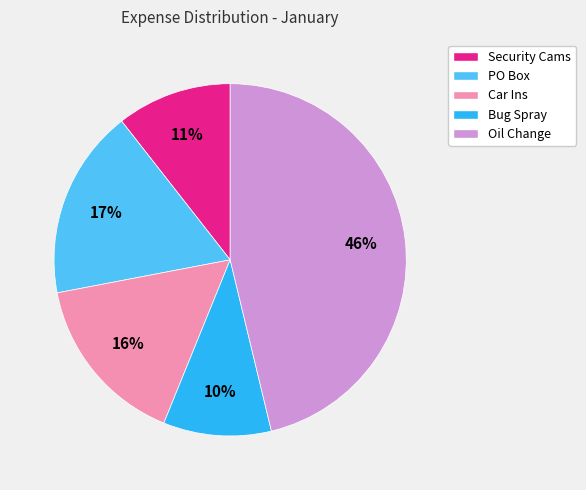

To the nearest percent, what is the difference between the Bug Spray and Car Ins slice percentages?

6%